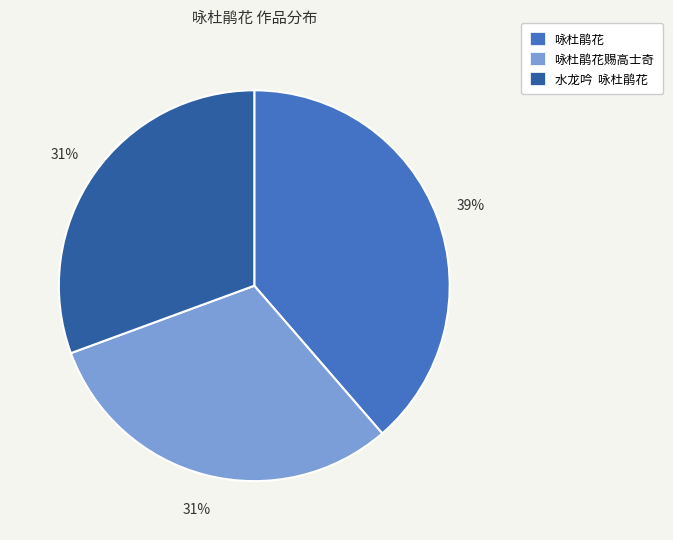

Which category has the biggest portion of the pie?

咏杜鹃花